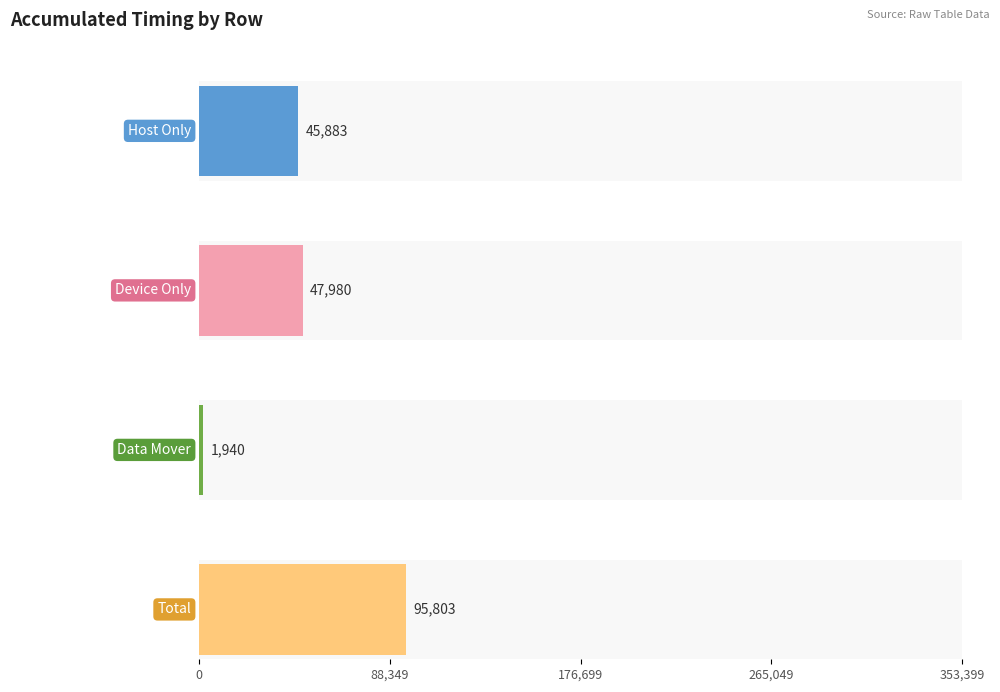

Rank the series at Row 0 from lowest to highest value.

AccumulatedDataMoverOnly(us), AccumulatedHostOnly(us), AccumulatedDeviceOnly(us), Total(us)